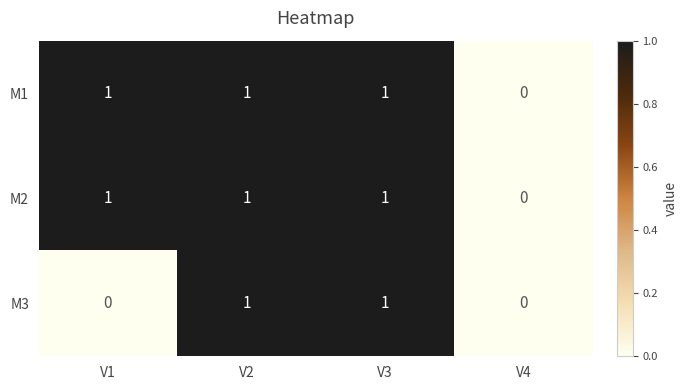

At which label is M2 closest to 0?

V4